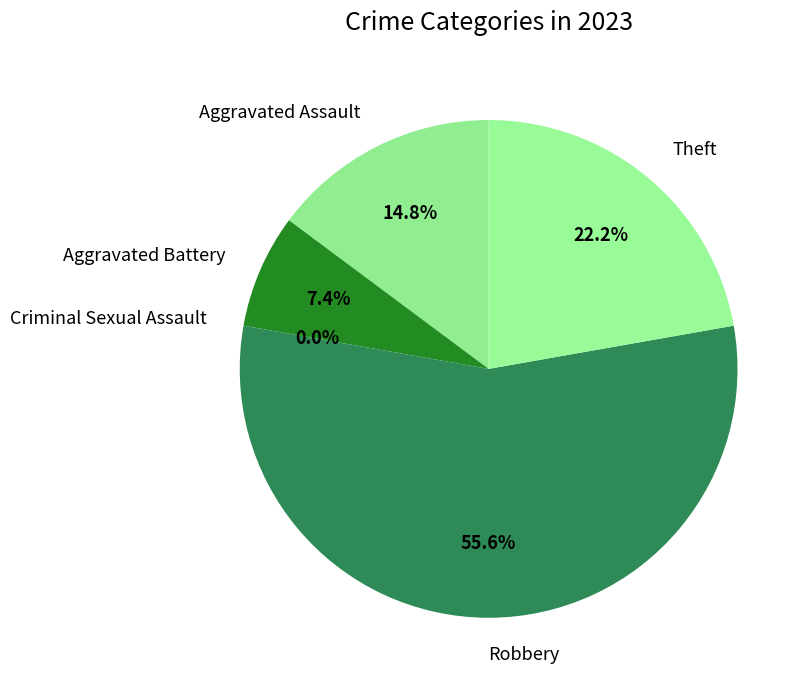

What is the smallest slice in the pie chart?

Criminal Sexual Assault